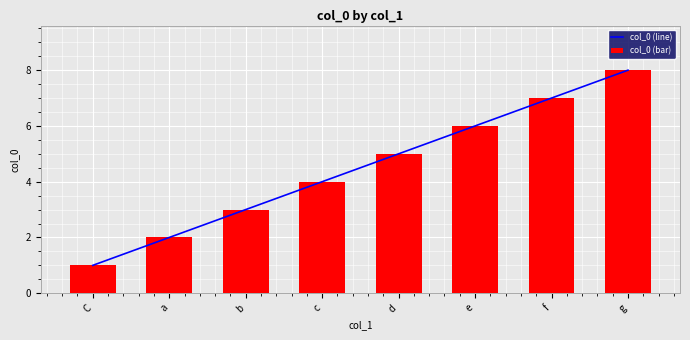

What is the smallest value displayed?

1